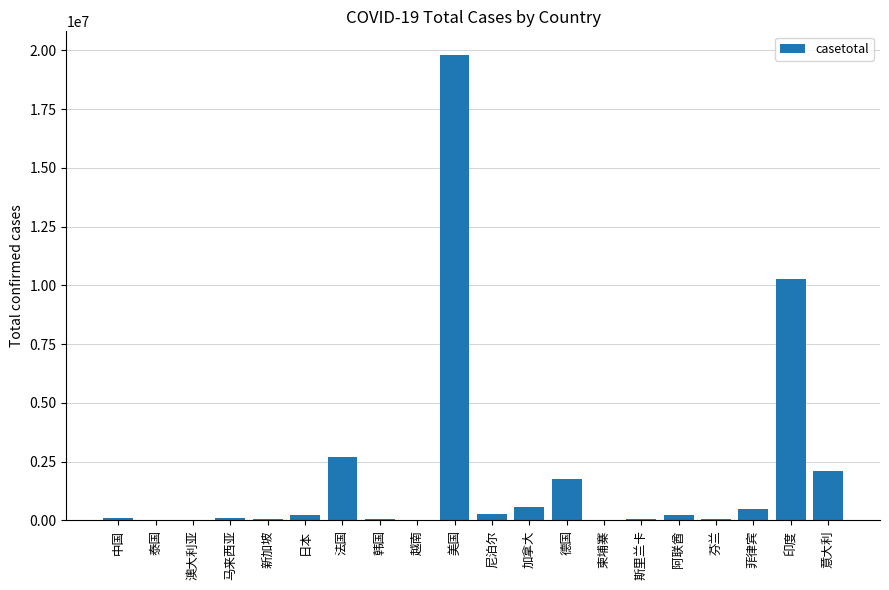

Count the number of categories in the chart.

20